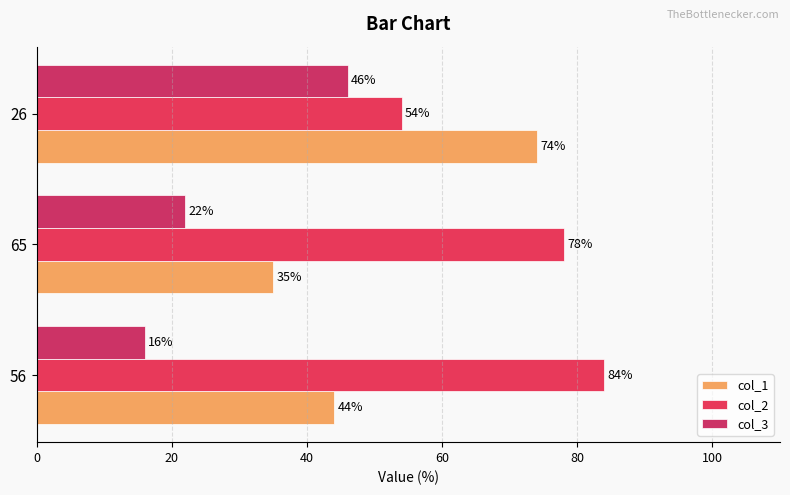

Rank the categories by col_1 value from highest to lowest.

26, 56, 65